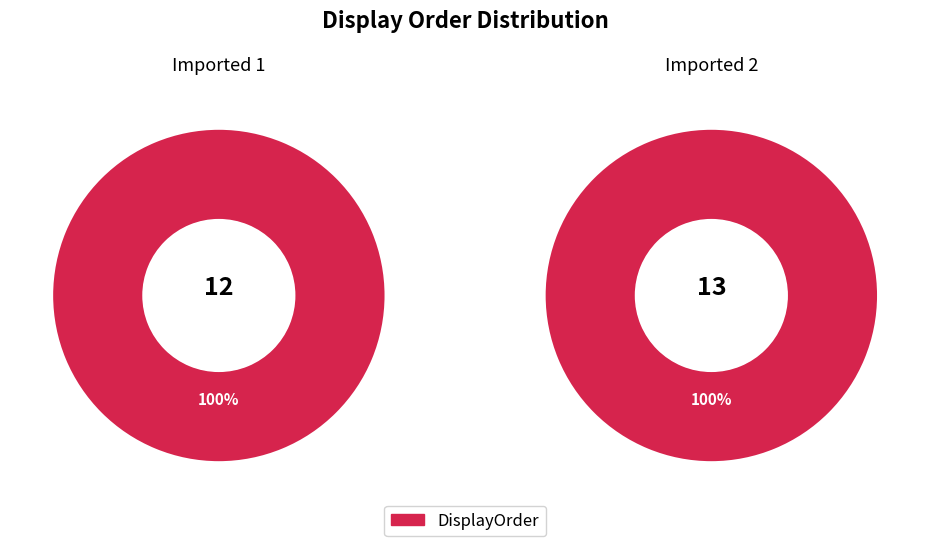

Which slice is the largest?

Imported 2